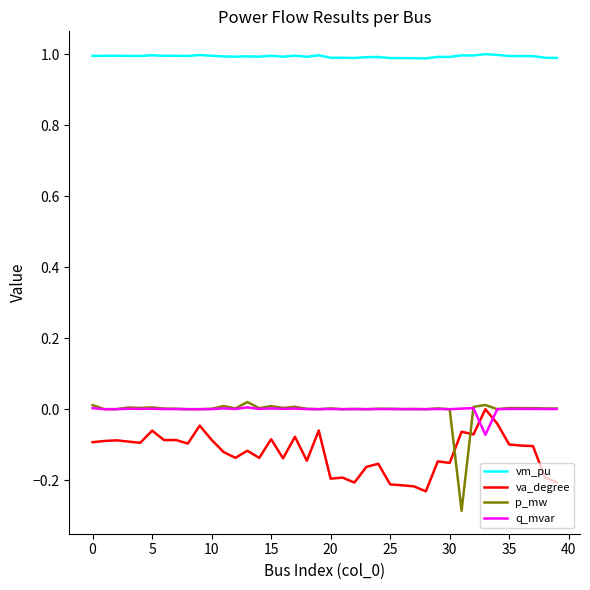

Which series has the widest spread of values?

p_mw